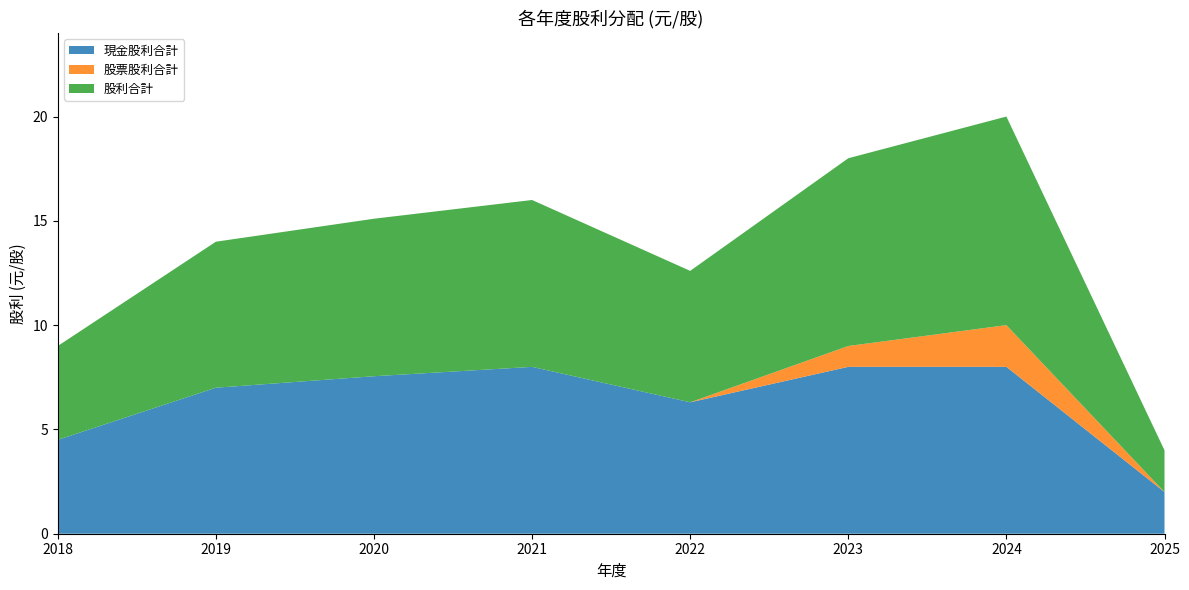

Reading left to right, what are all the values shown in this chart?

現金股利合計: 2018=4.5	2019=7.0	2020=7.6	2021=8.0	2022=6.3	2023=8.0	2024=8.0	2025=2.0
股票股利合計: 2018=0.0	2019=0.0	2020=0.0	2021=0.0	2022=0.0	2023=1.0	2024=2.0	2025=0.0
股利合計: 2018=4.5	2019=7.0	2020=7.6	2021=8.0	2022=6.3	2023=9.0	2024=10.0	2025=2.0